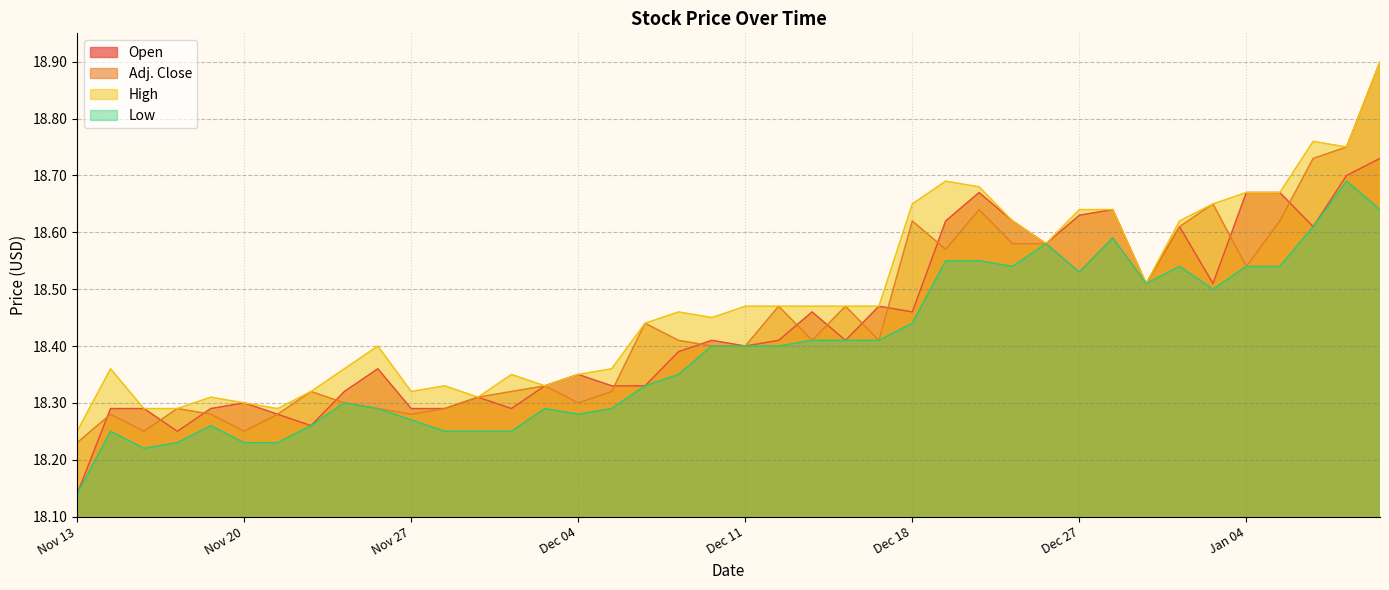

List the labels in order of Open value, largest first.

Jan 10, Jan 09, Dec 20, Jan 04, Jan 07, Dec 28, Dec 27, Dec 19, Dec 21, Jan 02, Jan 08, Dec 24, Dec 31, Jan 03, Dec 17, Dec 13, Dec 18, Dec 10, Dec 12, Dec 14, Dec 11, Dec 07, Nov 26, Dec 04, Dec 03, Dec 05, Dec 06, Nov 23, Nov 29, Nov 20, Nov 14, Nov 15, Nov 19, Nov 27, Nov 28, Nov 30, Nov 21, Nov 22, Nov 16, Nov 13